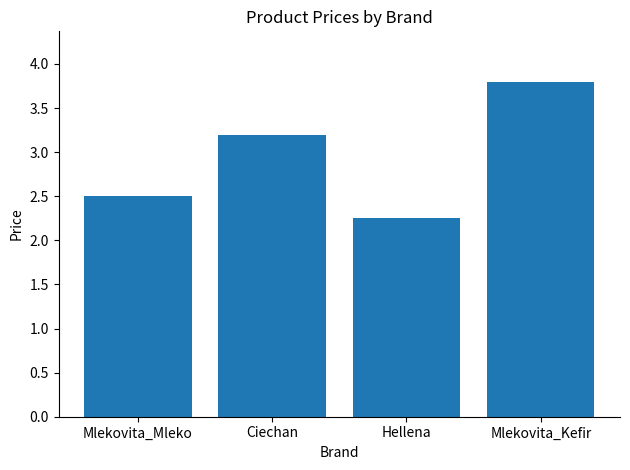

Count the number of categories in the chart.

4